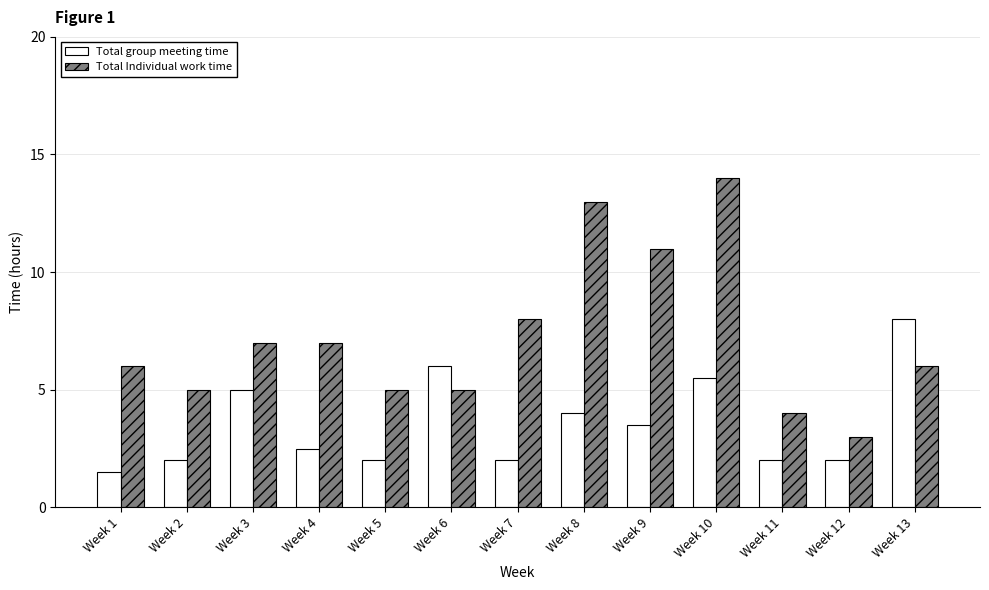

What is the difference between the Total Individual work time values at Week 3 and Week 6?

2.0